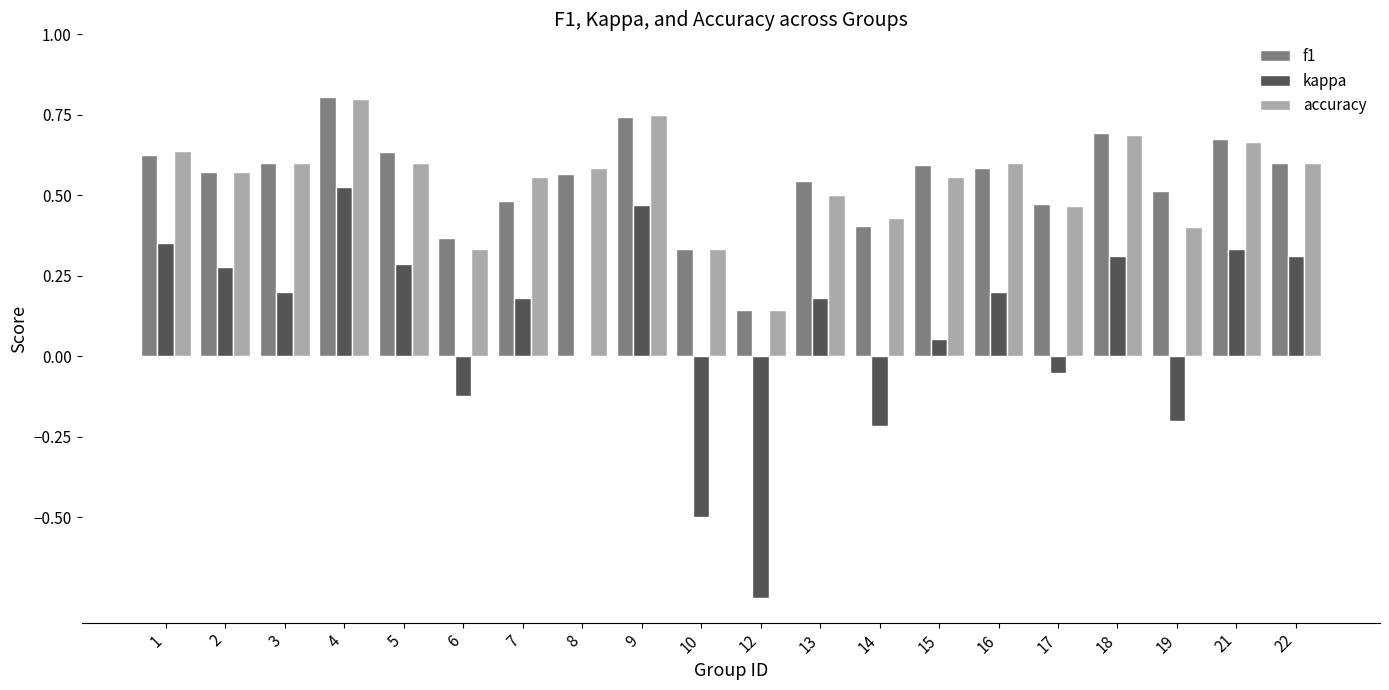

What is the sum of all kappa values?

1.8